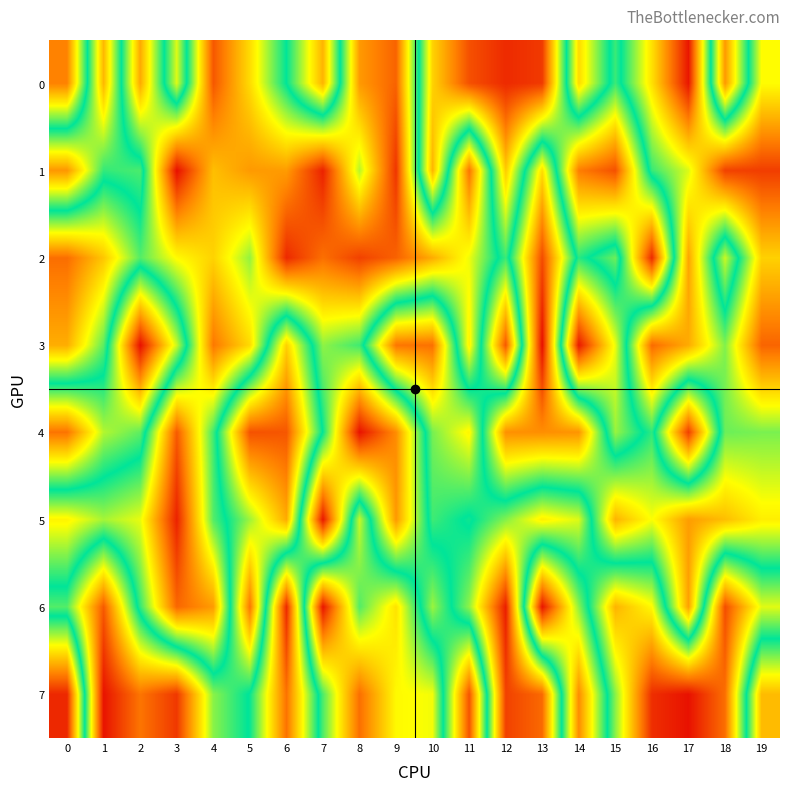

List the series in order of their peak value, lowest first.

5, 1, 4, 0, 2, 6, 7, 3